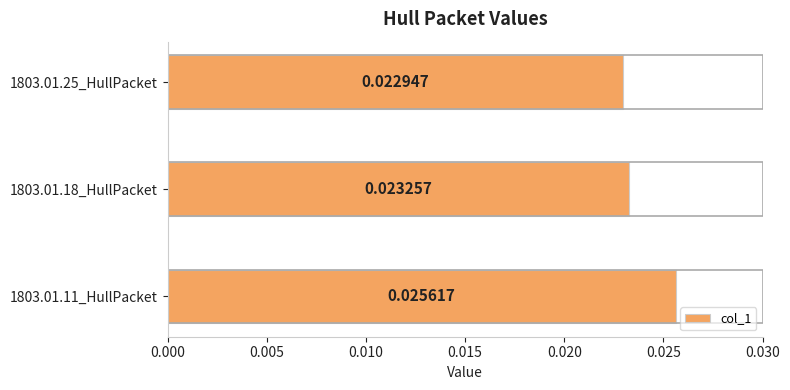

Rank the categories by value from highest to lowest.

1803.01.11_HullPacket, 1803.01.18_HullPacket, 1803.01.25_HullPacket